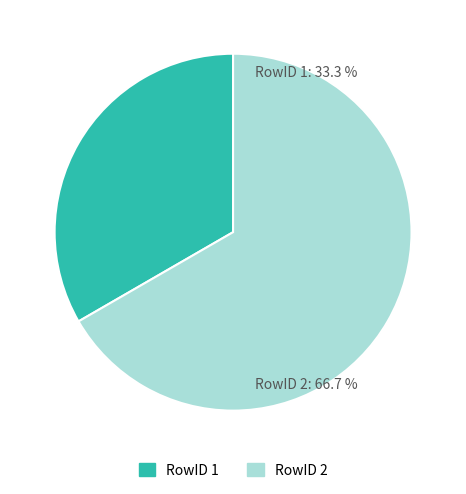

How many segments does this pie chart have?

2